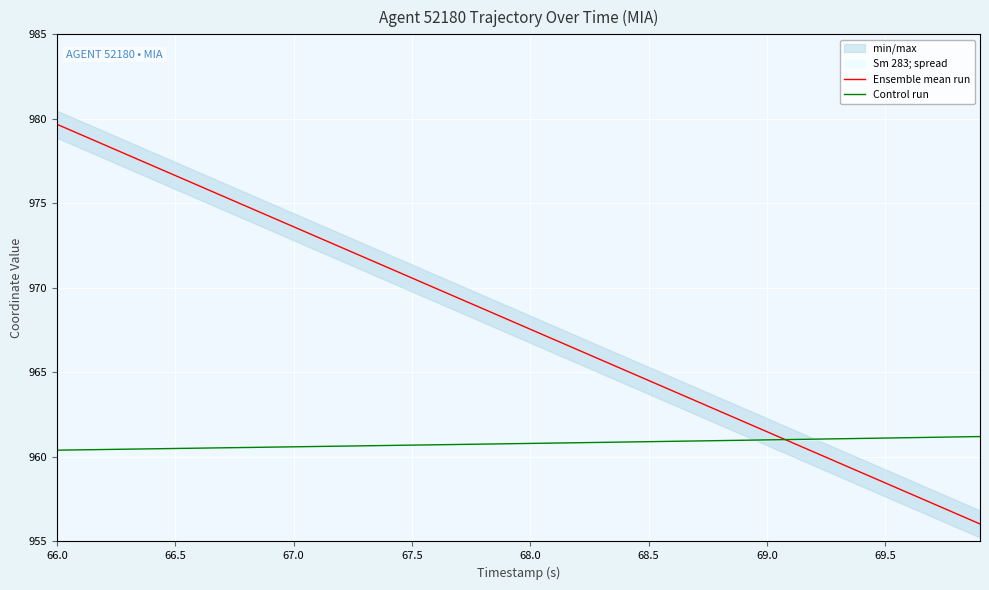

Which category has the highest value in the Ensemble mean run series?

66.0